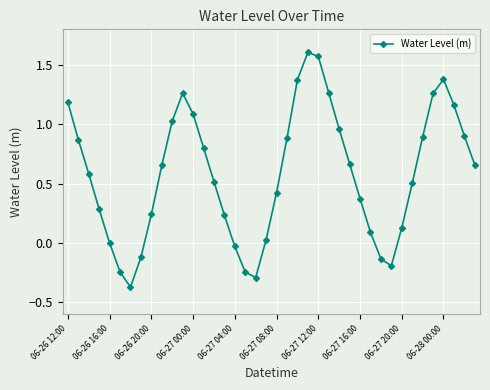

How many interior local valleys (lower than both neighbors) does the data have?

3